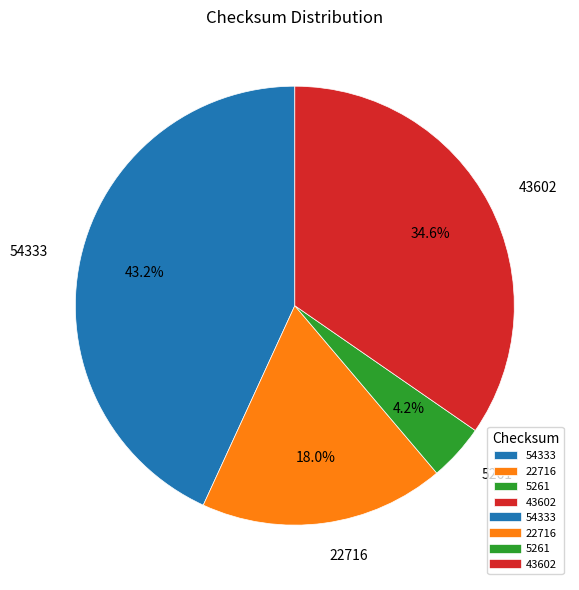

Is there any slice that represents more than half of the pie?

No